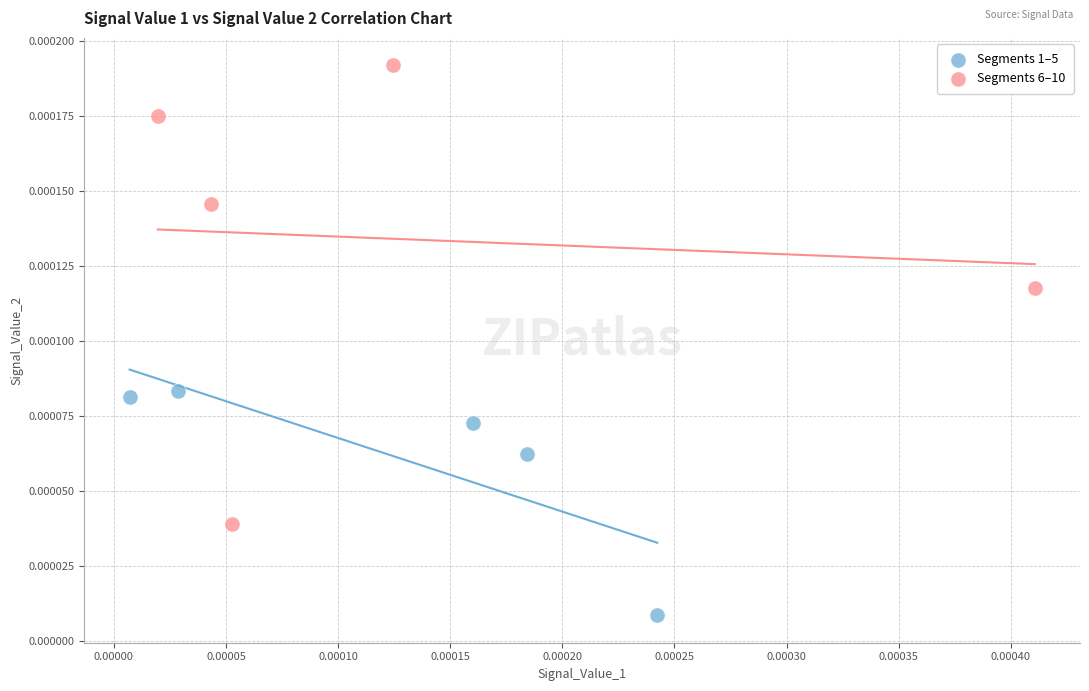

Which series contains the highest Y value?

Segments 6–10